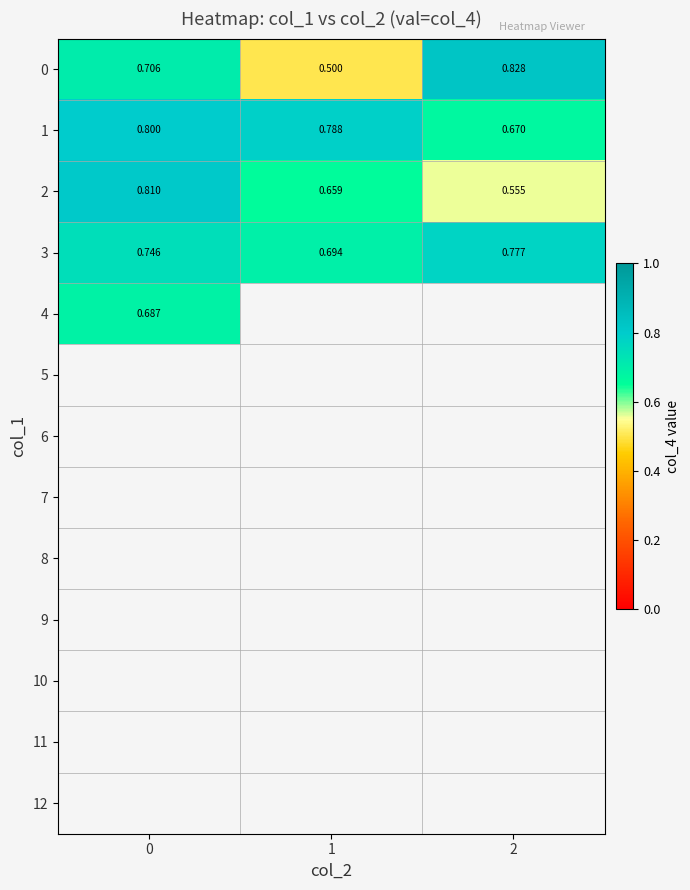

Which label corresponds to the smallest value in the chart?

1